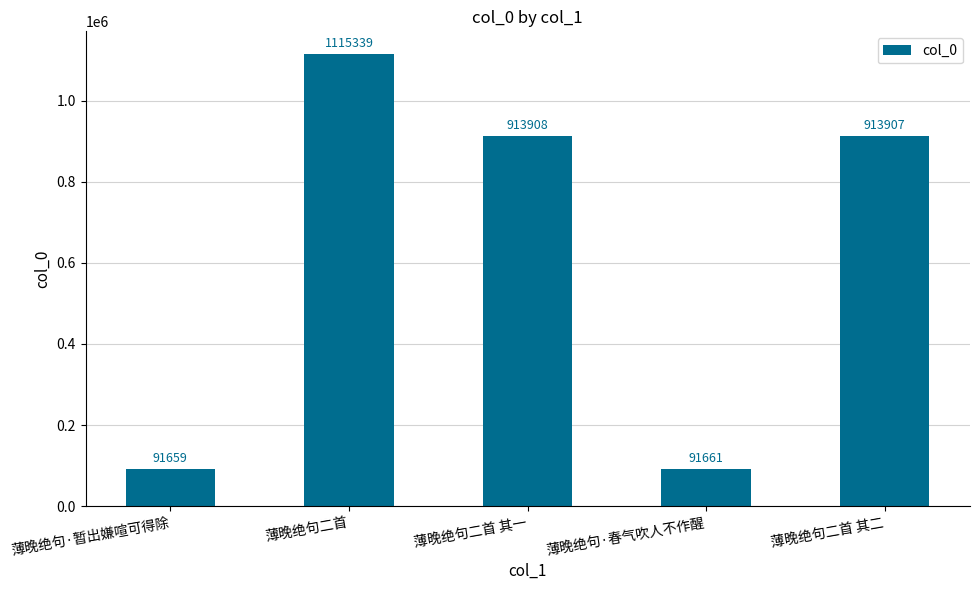

What is the sum of all values?

3126474